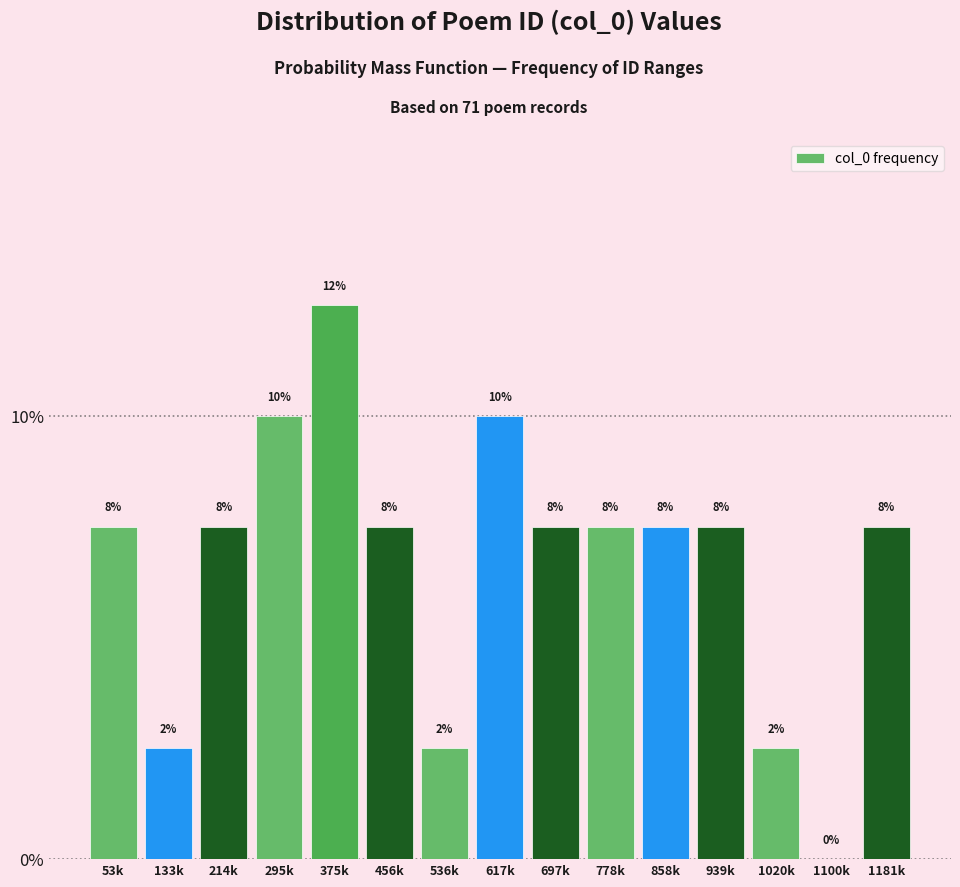

Are the bars horizontal?

No